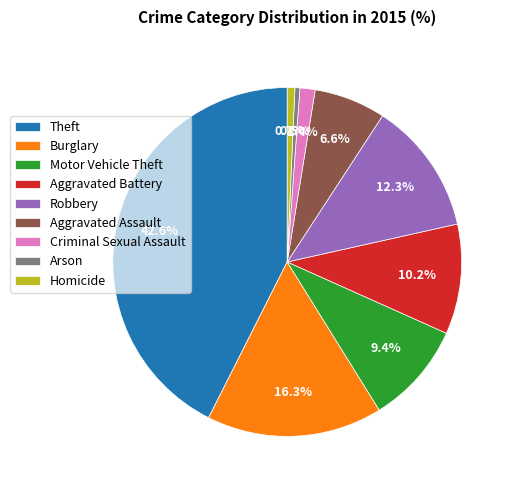

To the nearest percent, what is the difference between the largest and smallest slice percentages?

42%